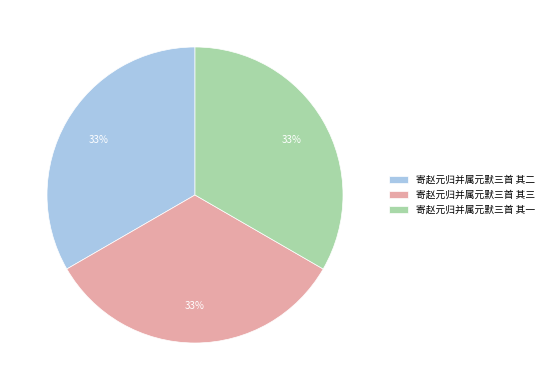

Is 寄赵元归并属元默三首 其二 the majority of the pie?

No